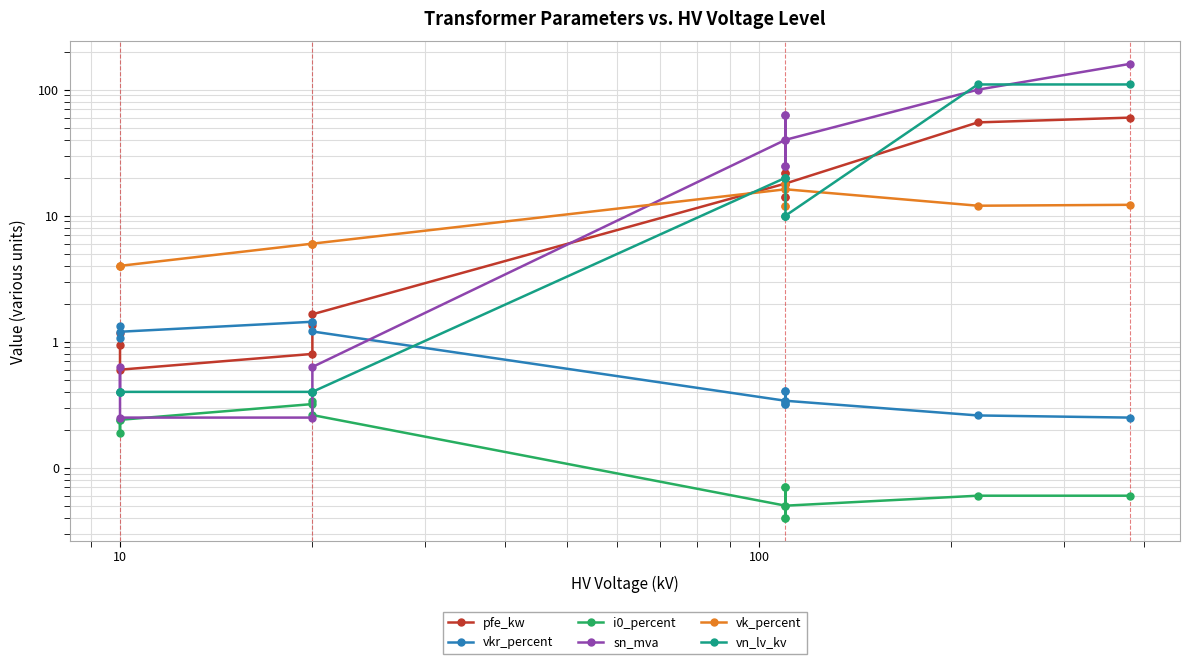

True or false: i0_percent and vn_lv_kv intersect in this chart.

False